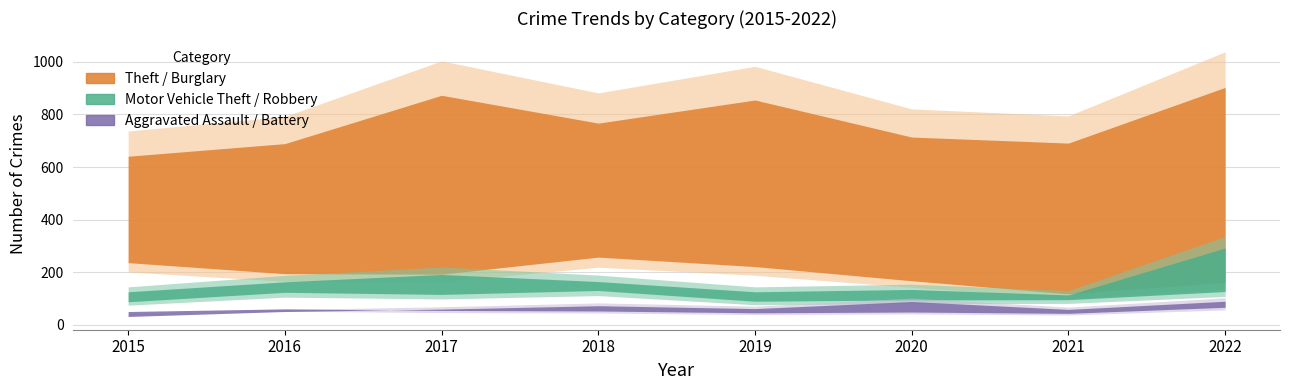

How many interior local valleys does the Theft series have?

2